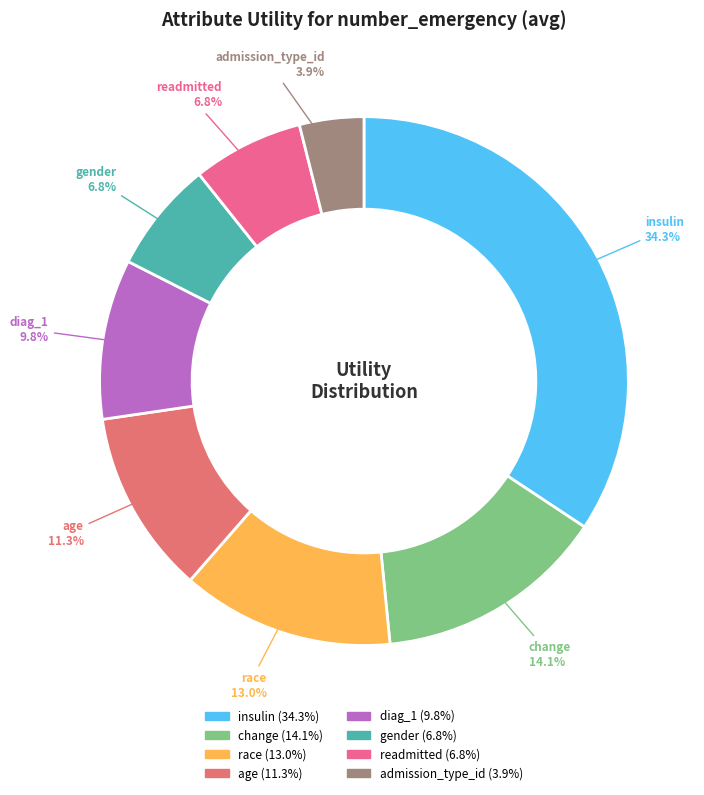

To the nearest percent, what portion does age represent?

11%